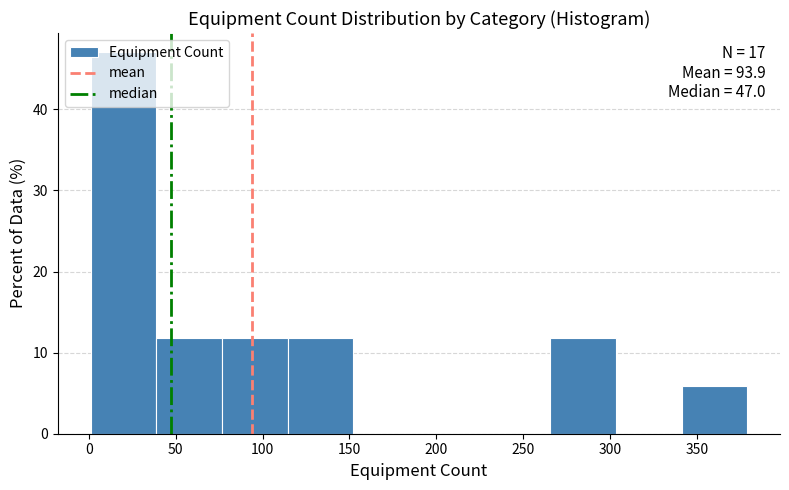

Over which range of the x-axis is the bar tallest?

0 to 40